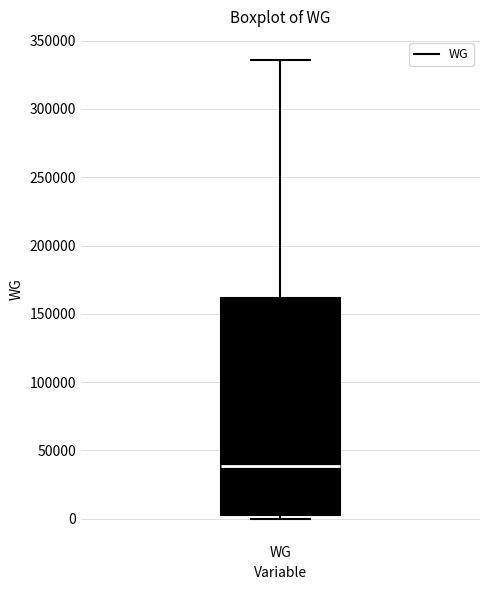

Transcribe this box plot: give where the median line is, the range the box spans, and where the two whiskers end, as read against the y-axis. The values are not printed on the chart, so give them approximately, as read against the axis.

median 40000, box 5000 to 160000, whiskers 0 to 335000